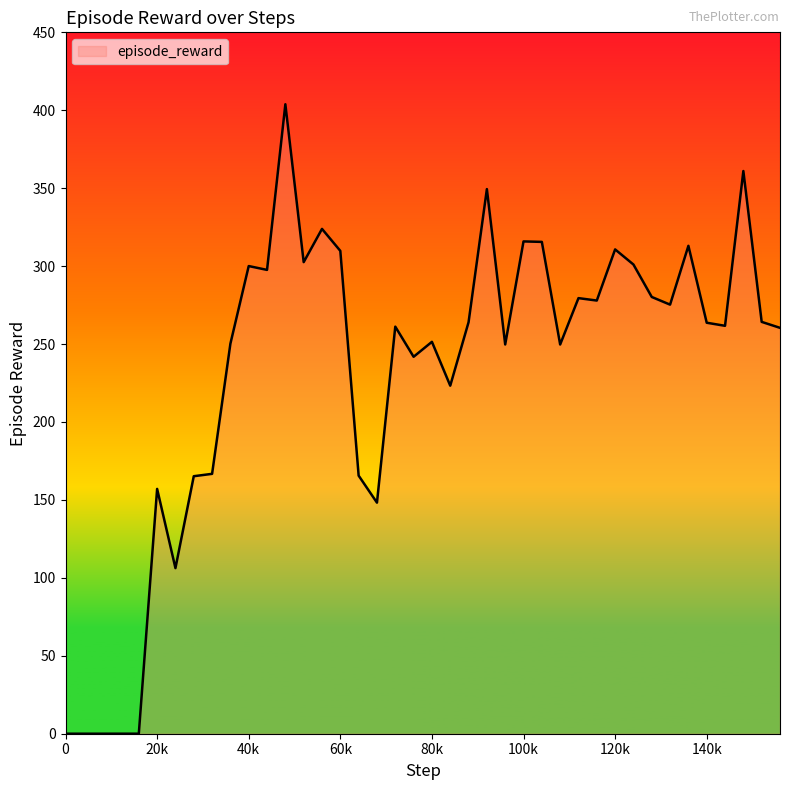

How many values exceed 263?

20